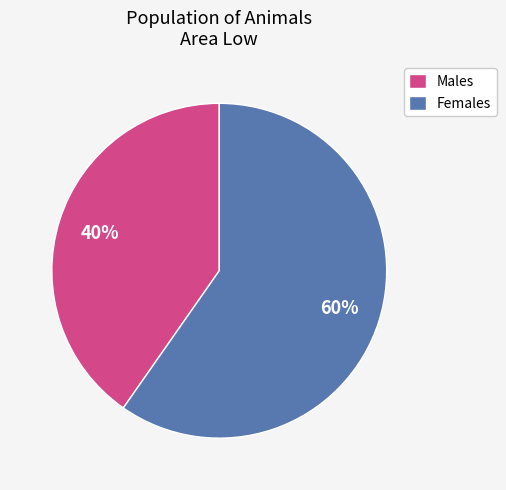

Does any single category account for the majority?

Yes